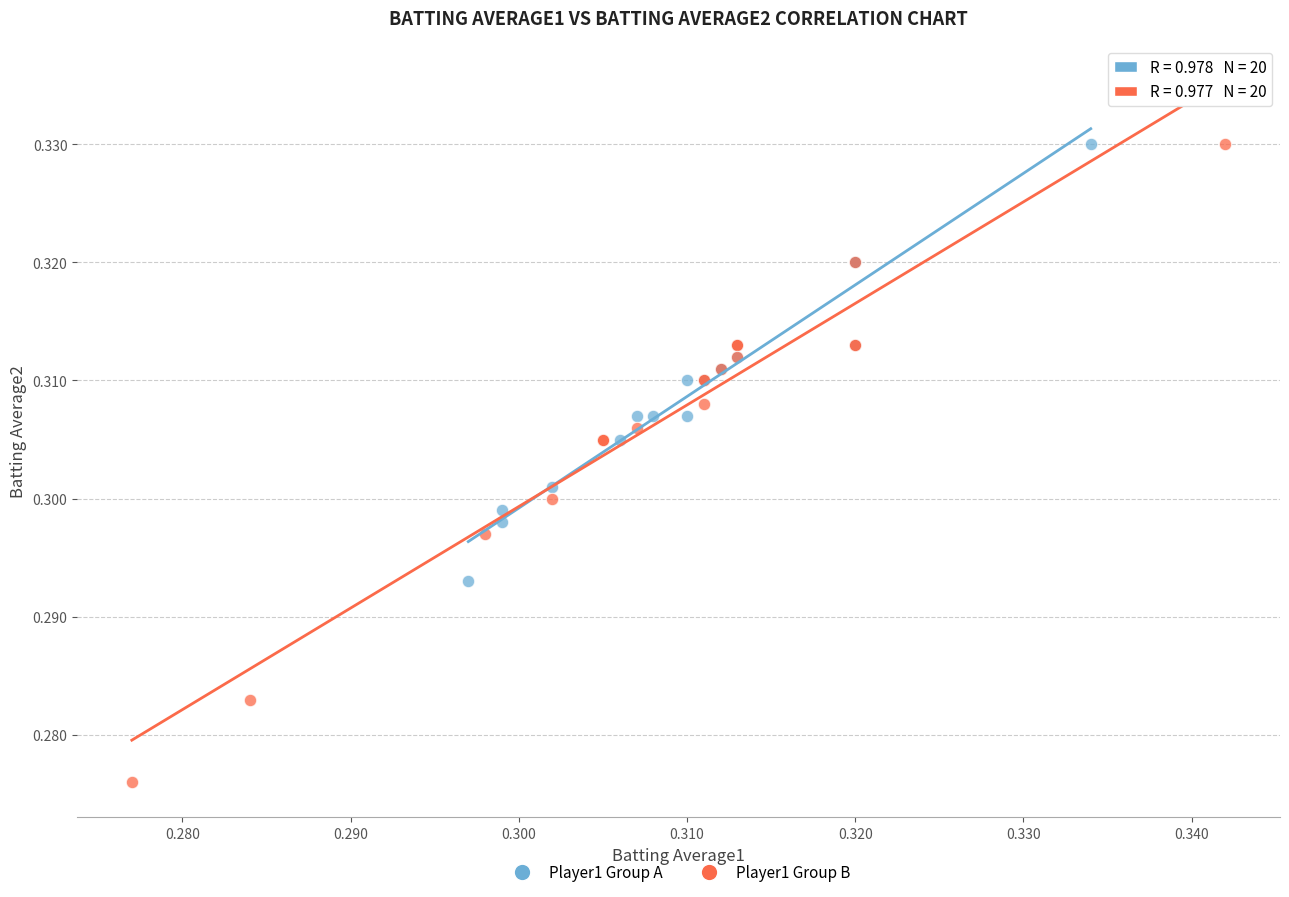

Which series contains the lowest Y value?

Player1 Group B